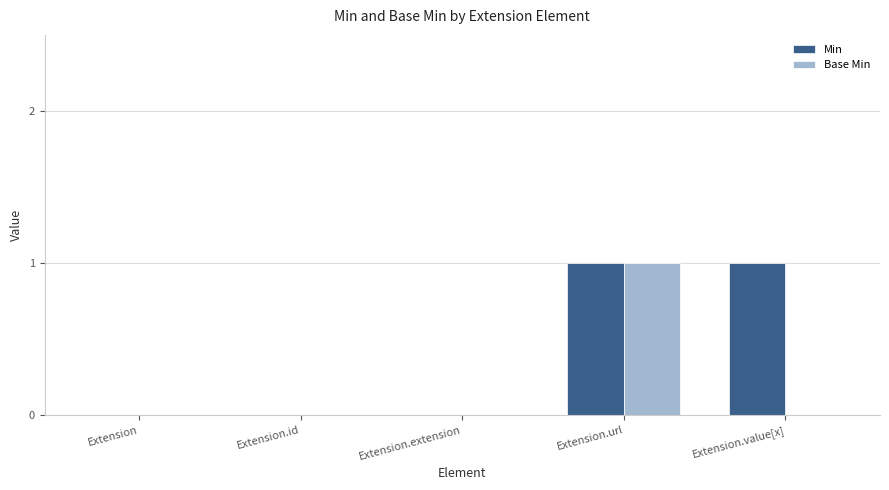

What is the maximum value for Base Min?

1